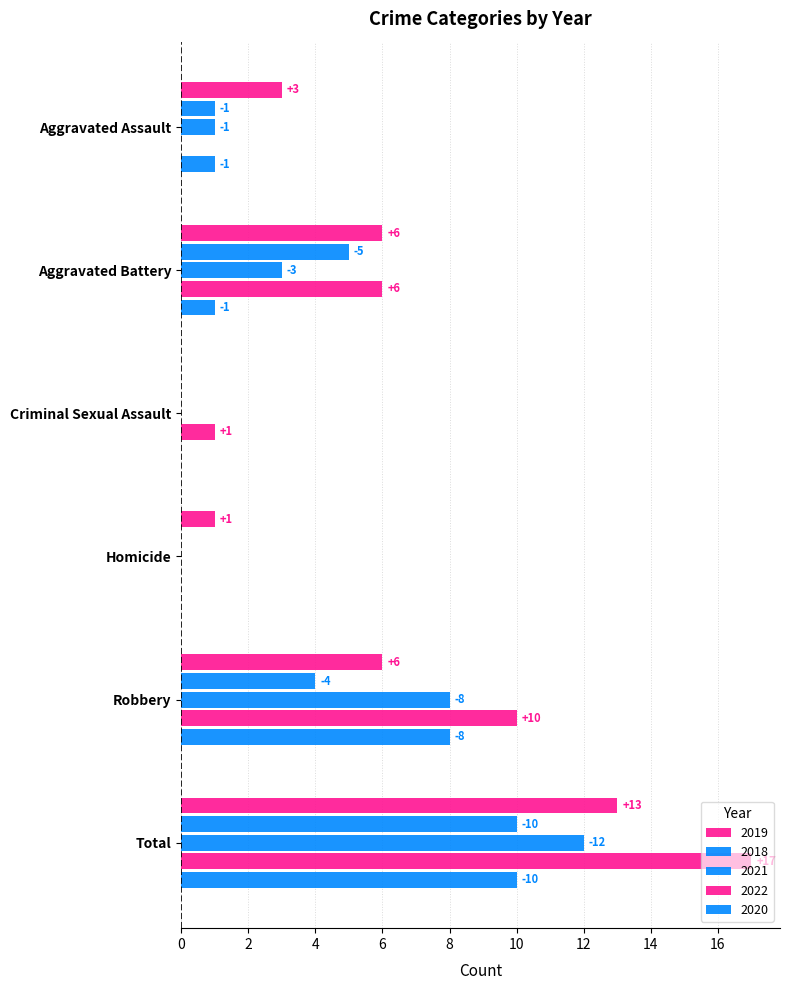

What is the difference between the maximum and minimum values in the 2019 series?

13